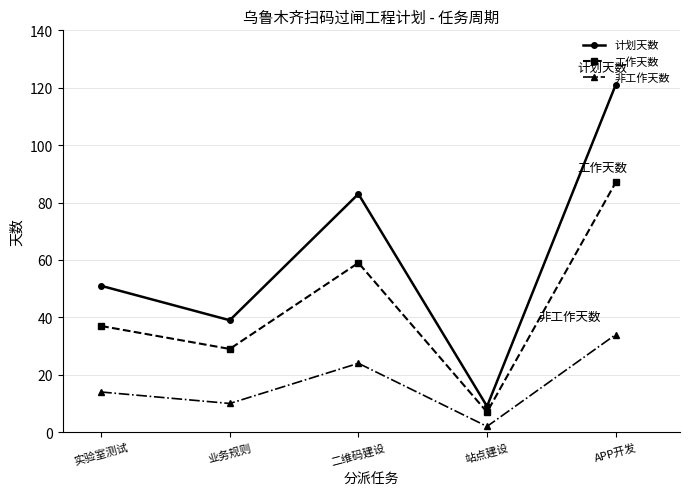

What is the maximum value for 计划天数?

121